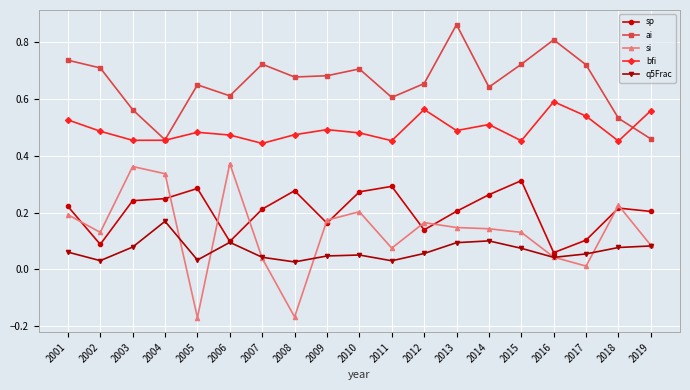

Which series has the widest spread of values?

si